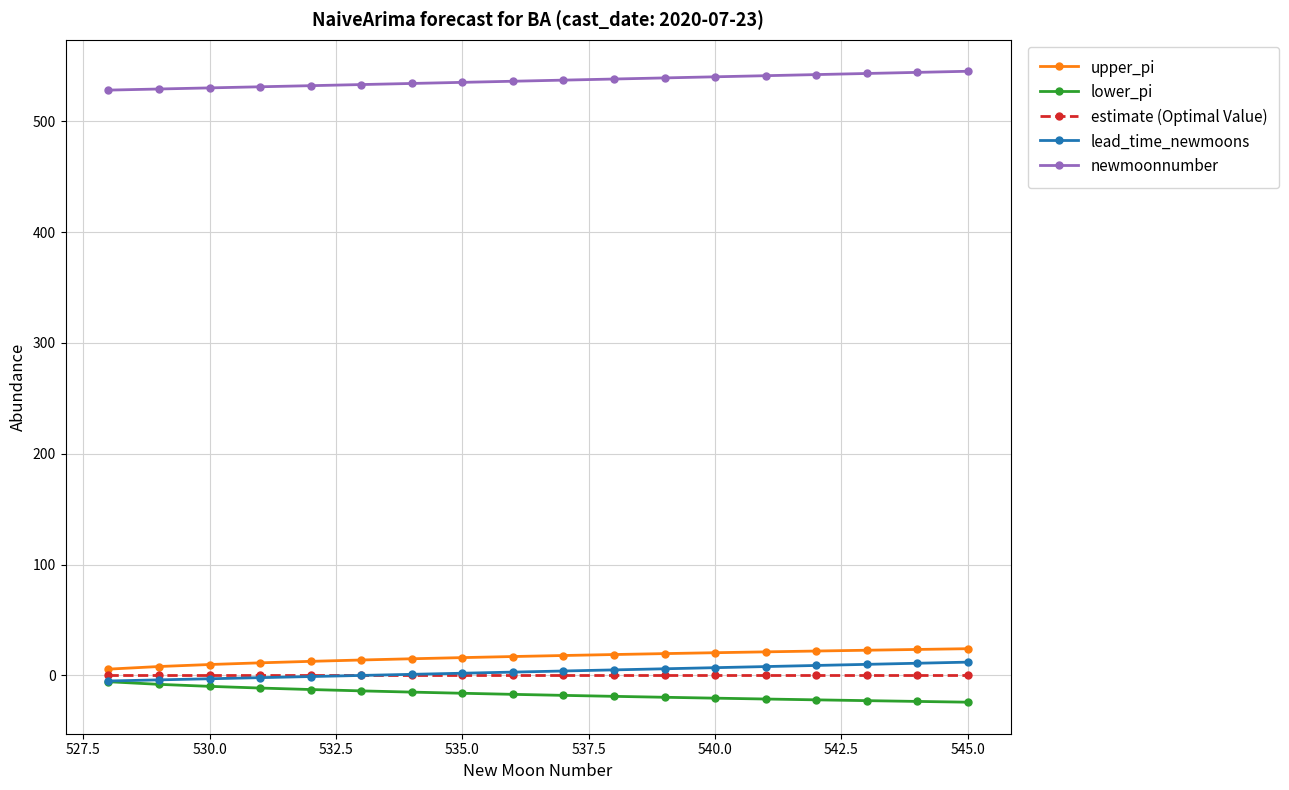

At how many categories does at least one series exceed 248?

18